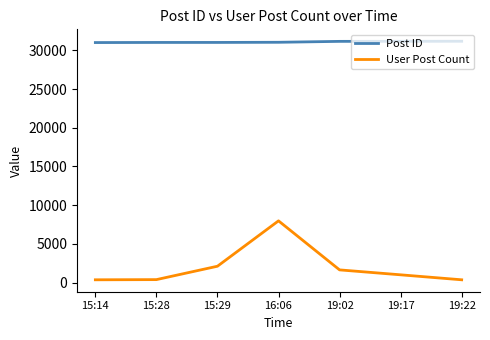

What is the lowest value of the User Post Count series?

357